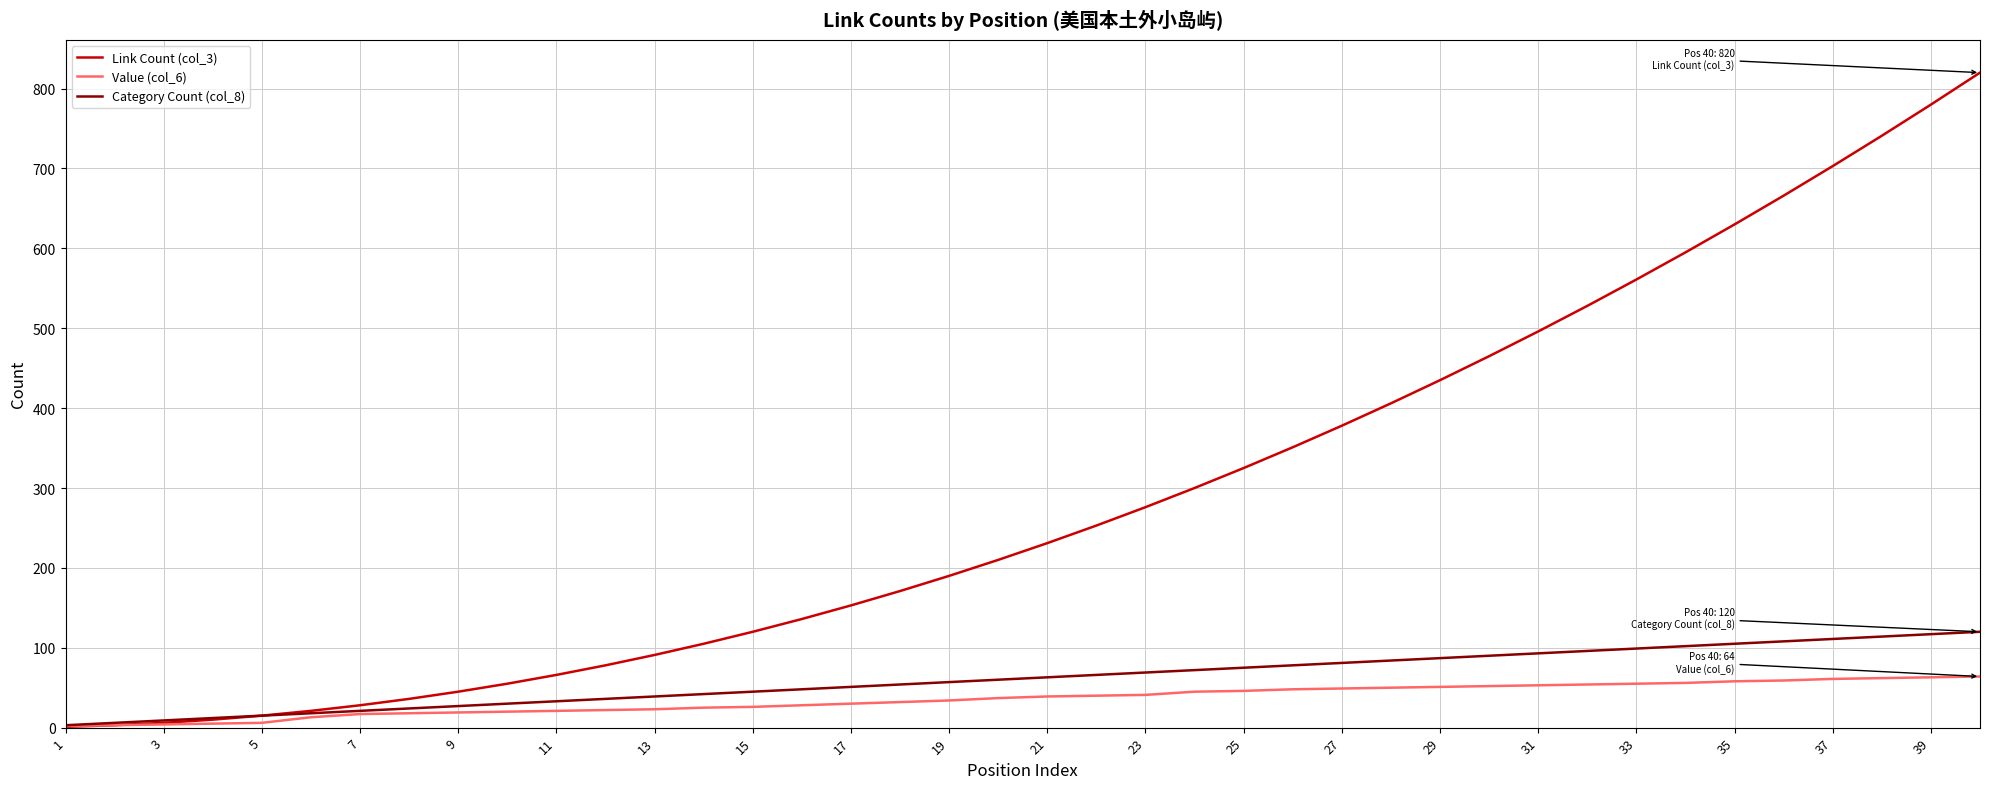

Rank the series by their maximum value, from highest to lowest.

Link Count (col_3), Category Count (col_8), Value (col_6)